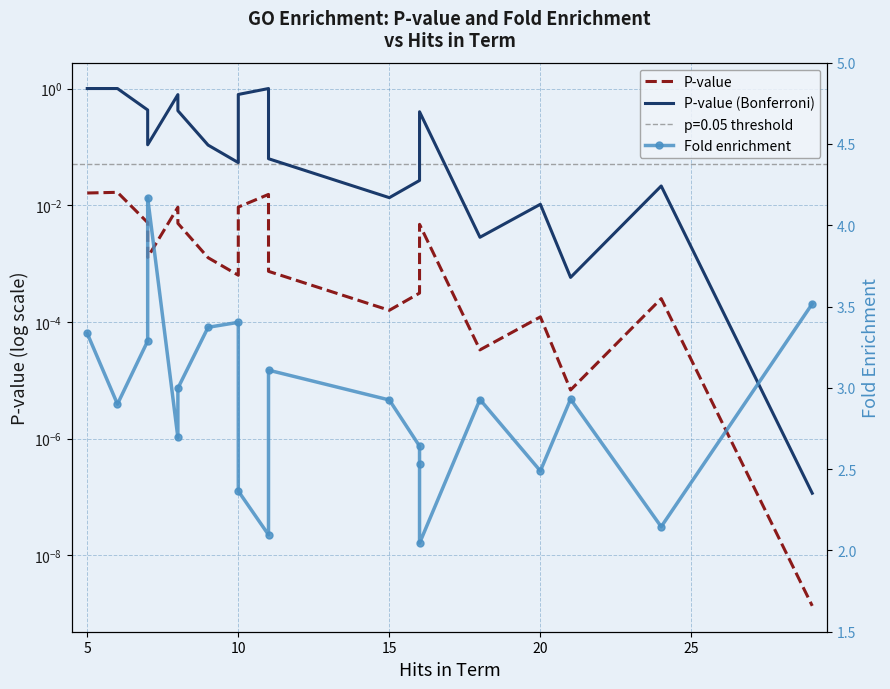

True or false: Fold enrichment and P-value (Bonferroni) intersect in this chart.

False